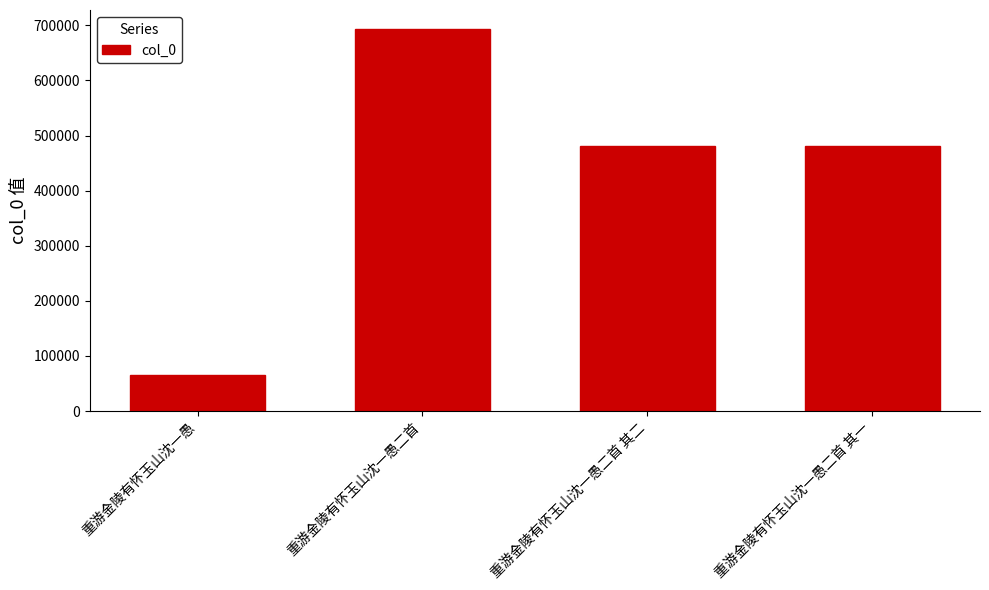

What is the change in value from 重游金陵有怀玉山沈一愚二首 to 重游金陵有怀玉山沈一愚二首 其二?

-212360